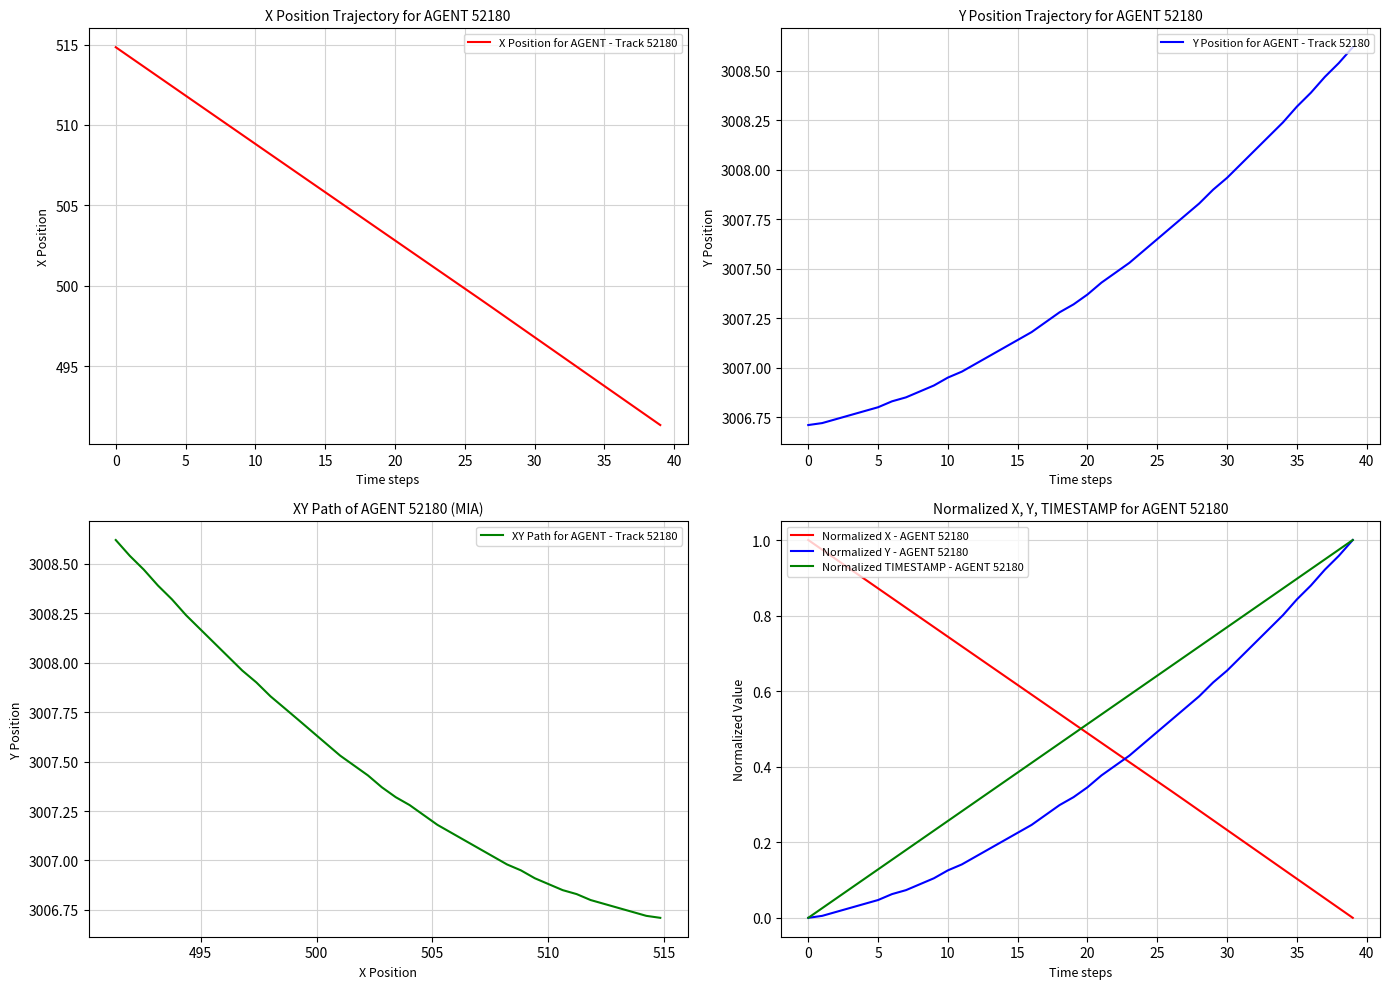

Is it true that X Position for AGENT - Track 52180 equals 705.0 at 36?

False